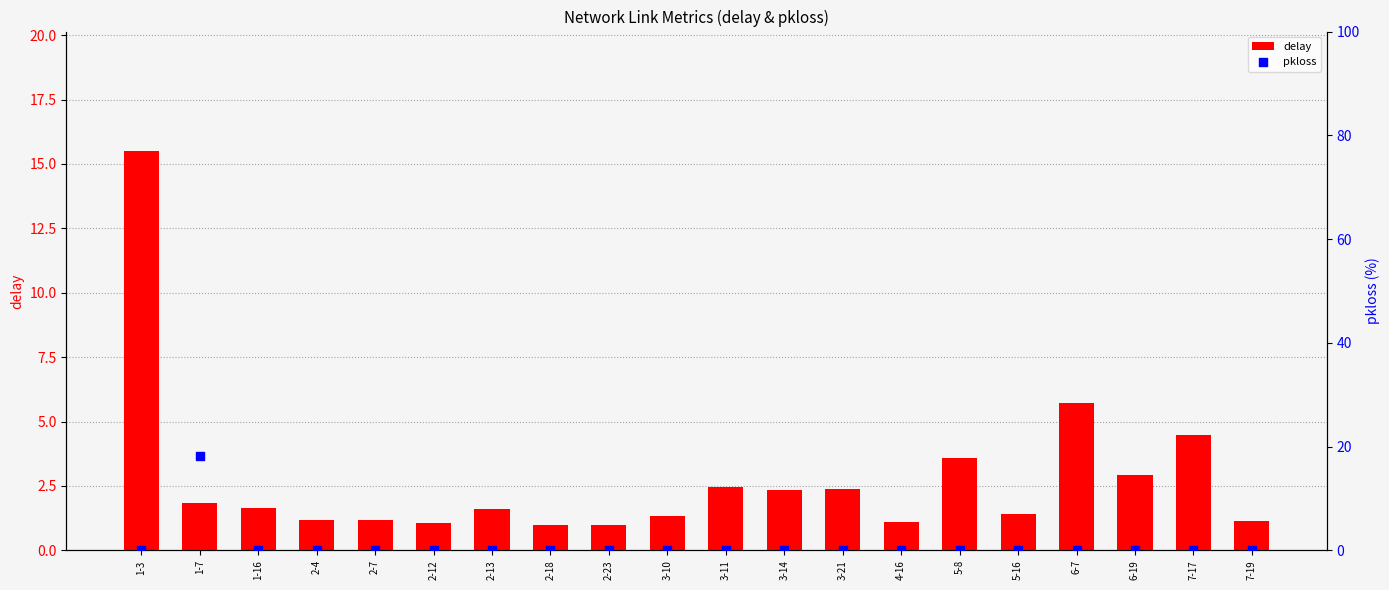

At how many categories does at least one series exceed 0?

20